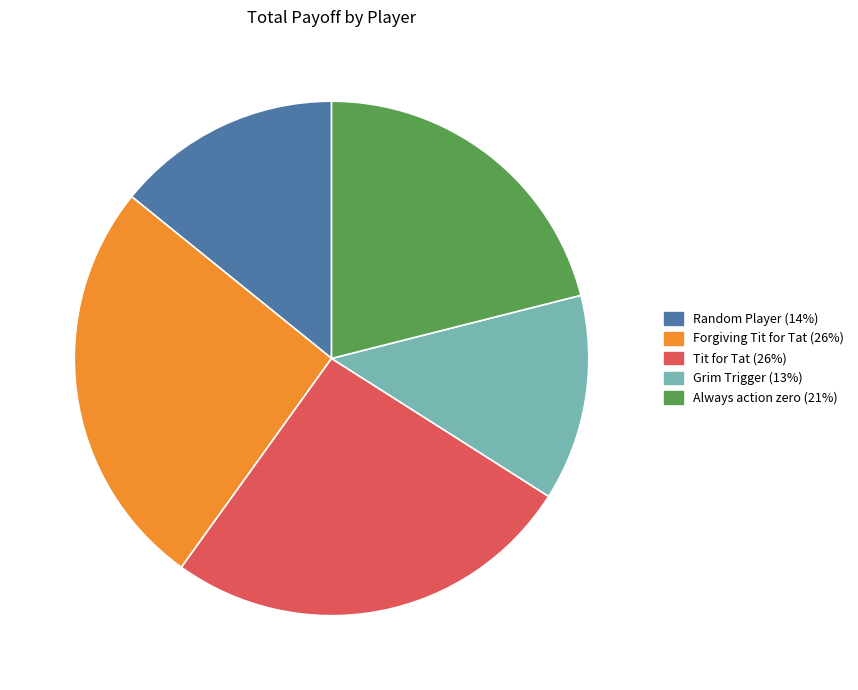

Does any single category account for the majority?

No